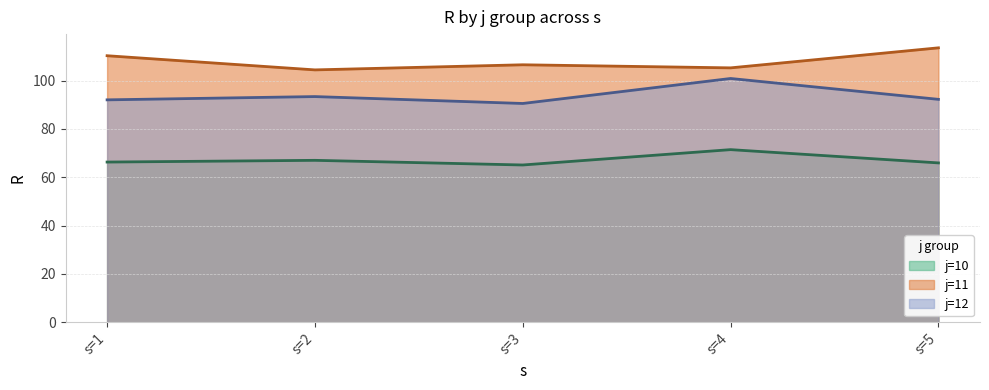

The j=12 series shows 92.0 at s=1. True or false?

True